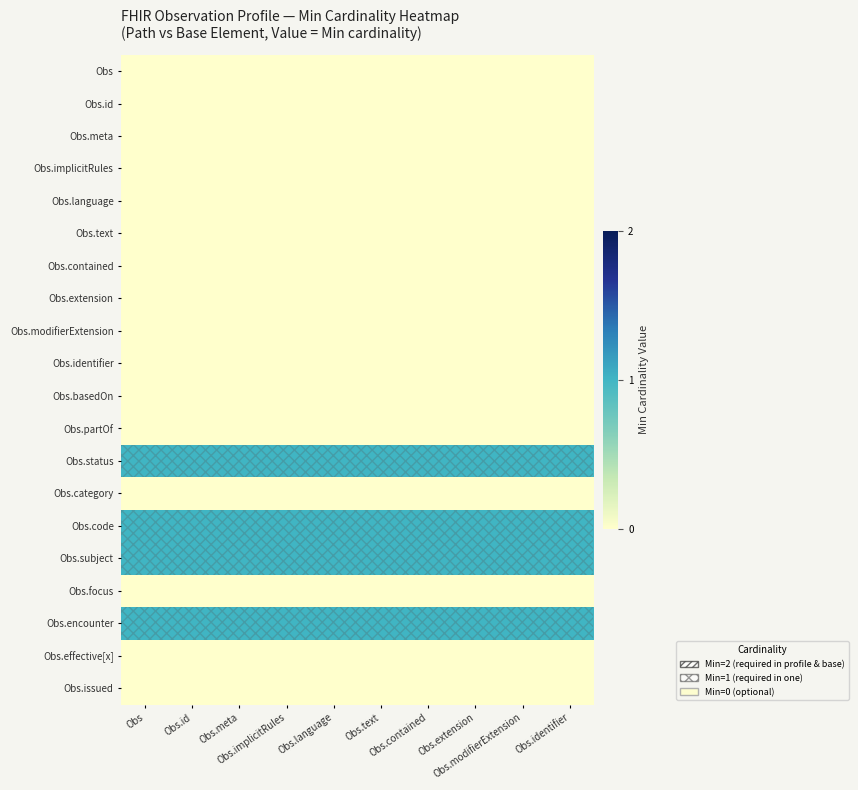

Reading left to right, what are all the values shown in this chart?

Obs: Obs=0	Obs.id=0	Obs.meta=0	Obs.implicitRules=0	Obs.language=0	Obs.text=0	Obs.contained=0	Obs.extension=0	Obs.modifierExtension=0	Obs.identifier=0
Obs.id: Obs=0	Obs.id=0	Obs.meta=0	Obs.implicitRules=0	Obs.language=0	Obs.text=0	Obs.contained=0	Obs.extension=0	Obs.modifierExtension=0	Obs.identifier=0
Obs.meta: Obs=0	Obs.id=0	Obs.meta=0	Obs.implicitRules=0	Obs.language=0	Obs.text=0	Obs.contained=0	Obs.extension=0	Obs.modifierExtension=0	Obs.identifier=0
Obs.implicitRules: Obs=0	Obs.id=0	Obs.meta=0	Obs.implicitRules=0	Obs.language=0	Obs.text=0	Obs.contained=0	Obs.extension=0	Obs.modifierExtension=0	Obs.identifier=0
Obs.language: Obs=0	Obs.id=0	Obs.meta=0	Obs.implicitRules=0	Obs.language=0	Obs.text=0	Obs.contained=0	Obs.extension=0	Obs.modifierExtension=0	Obs.identifier=0
Obs.text: Obs=0	Obs.id=0	Obs.meta=0	Obs.implicitRules=0	Obs.language=0	Obs.text=0	Obs.contained=0	Obs.extension=0	Obs.modifierExtension=0	Obs.identifier=0
Obs.contained: Obs=0	Obs.id=0	Obs.meta=0	Obs.implicitRules=0	Obs.language=0	Obs.text=0	Obs.contained=0	Obs.extension=0	Obs.modifierExtension=0	Obs.identifier=0
Obs.extension: Obs=0	Obs.id=0	Obs.meta=0	Obs.implicitRules=0	Obs.language=0	Obs.text=0	Obs.contained=0	Obs.extension=0	Obs.modifierExtension=0	Obs.identifier=0
Obs.modifierExtension: Obs=0	Obs.id=0	Obs.meta=0	Obs.implicitRules=0	Obs.language=0	Obs.text=0	Obs.contained=0	Obs.extension=0	Obs.modifierExtension=0	Obs.identifier=0
Obs.identifier: Obs=0	Obs.id=0	Obs.meta=0	Obs.implicitRules=0	Obs.language=0	Obs.text=0	Obs.contained=0	Obs.extension=0	Obs.modifierExtension=0	Obs.identifier=0
Obs.basedOn: Obs=0	Obs.id=0	Obs.meta=0	Obs.implicitRules=0	Obs.language=0	Obs.text=0	Obs.contained=0	Obs.extension=0	Obs.modifierExtension=0	Obs.identifier=0
Obs.partOf: Obs=0	Obs.id=0	Obs.meta=0	Obs.implicitRules=0	Obs.language=0	Obs.text=0	Obs.contained=0	Obs.extension=0	Obs.modifierExtension=0	Obs.identifier=0
Obs.status: Obs=1	Obs.id=1	Obs.meta=1	Obs.implicitRules=1	Obs.language=1	Obs.text=1	Obs.contained=1	Obs.extension=1	Obs.modifierExtension=1	Obs.identifier=1
Obs.category: Obs=0	Obs.id=0	Obs.meta=0	Obs.implicitRules=0	Obs.language=0	Obs.text=0	Obs.contained=0	Obs.extension=0	Obs.modifierExtension=0	Obs.identifier=0
Obs.code: Obs=1	Obs.id=1	Obs.meta=1	Obs.implicitRules=1	Obs.language=1	Obs.text=1	Obs.contained=1	Obs.extension=1	Obs.modifierExtension=1	Obs.identifier=1
Obs.subject: Obs=1	Obs.id=1	Obs.meta=1	Obs.implicitRules=1	Obs.language=1	Obs.text=1	Obs.contained=1	Obs.extension=1	Obs.modifierExtension=1	Obs.identifier=1
Obs.focus: Obs=0	Obs.id=0	Obs.meta=0	Obs.implicitRules=0	Obs.language=0	Obs.text=0	Obs.contained=0	Obs.extension=0	Obs.modifierExtension=0	Obs.identifier=0
Obs.encounter: Obs=1	Obs.id=1	Obs.meta=1	Obs.implicitRules=1	Obs.language=1	Obs.text=1	Obs.contained=1	Obs.extension=1	Obs.modifierExtension=1	Obs.identifier=1
Obs.effective[x]: Obs=0	Obs.id=0	Obs.meta=0	Obs.implicitRules=0	Obs.language=0	Obs.text=0	Obs.contained=0	Obs.extension=0	Obs.modifierExtension=0	Obs.identifier=0
Obs.issued: Obs=0	Obs.id=0	Obs.meta=0	Obs.implicitRules=0	Obs.language=0	Obs.text=0	Obs.contained=0	Obs.extension=0	Obs.modifierExtension=0	Obs.identifier=0